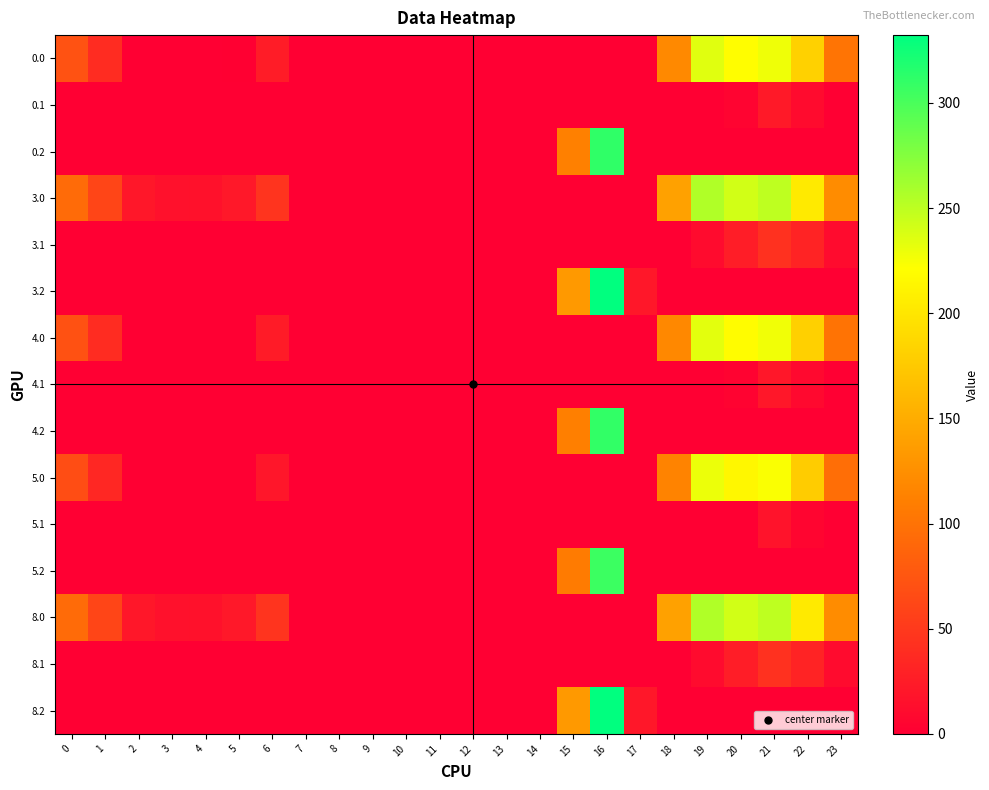

What is the difference between the highest and lowest values at 18?

140.6